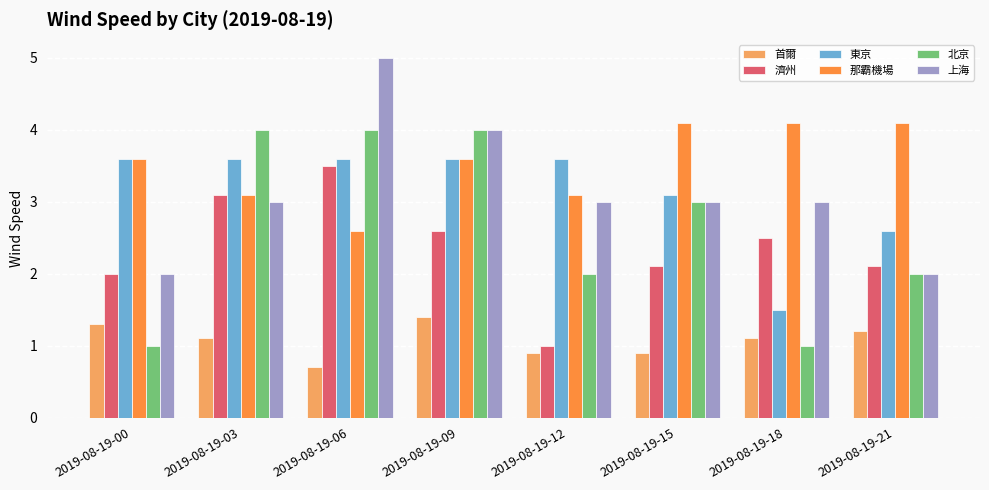

The 首爾 series shows 1.1 at 2019-08-19-03. True or false?

True